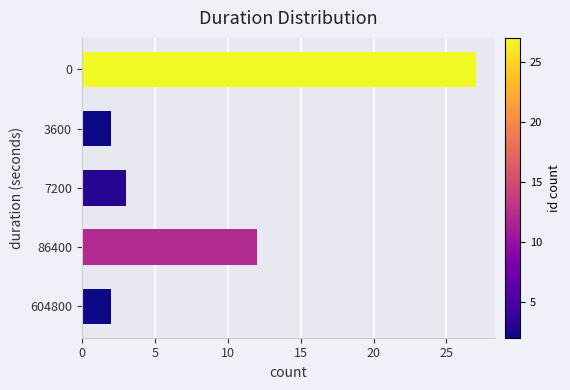

What is the minimum value shown in the chart?

2